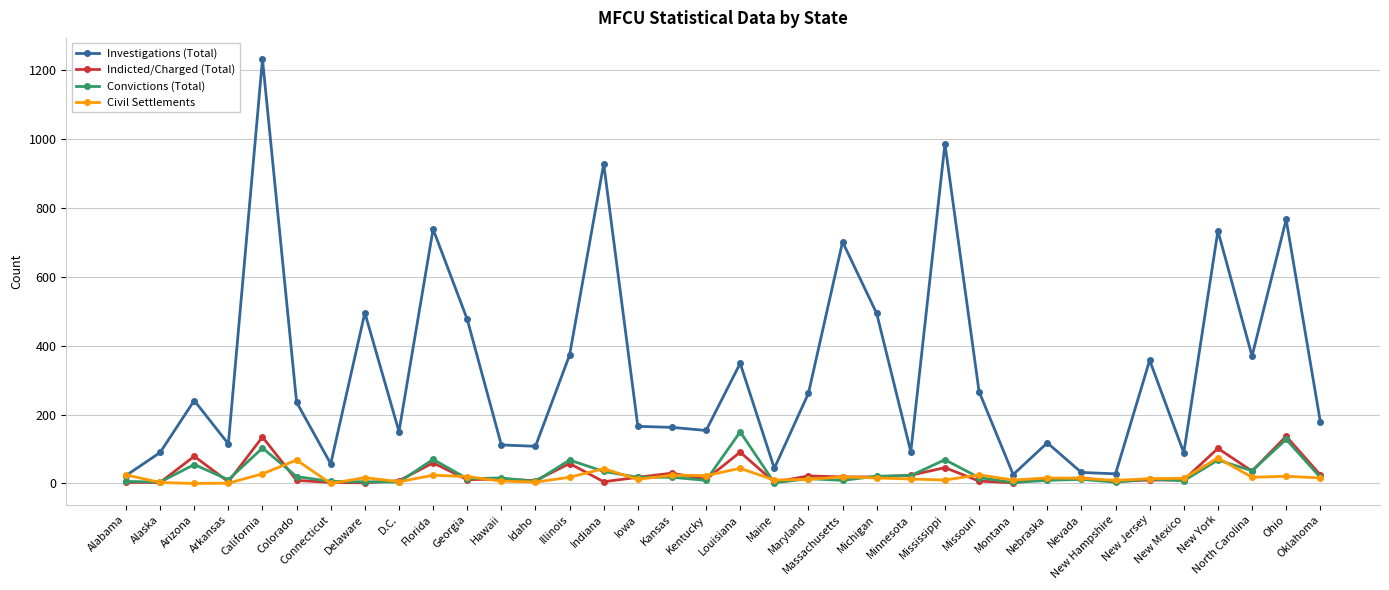

Which series has the largest total across all categories?

Investigations (Total)